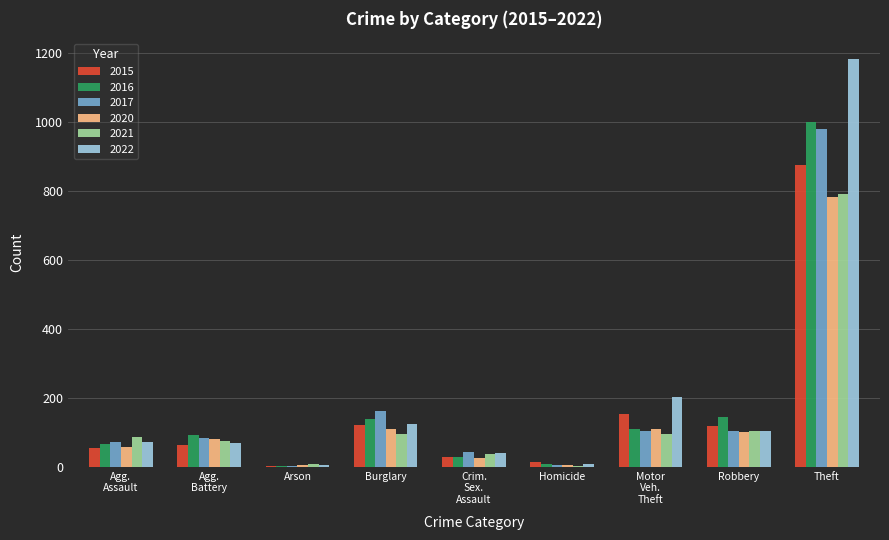

The value of 2016 at Theft is 999. True or false?

True